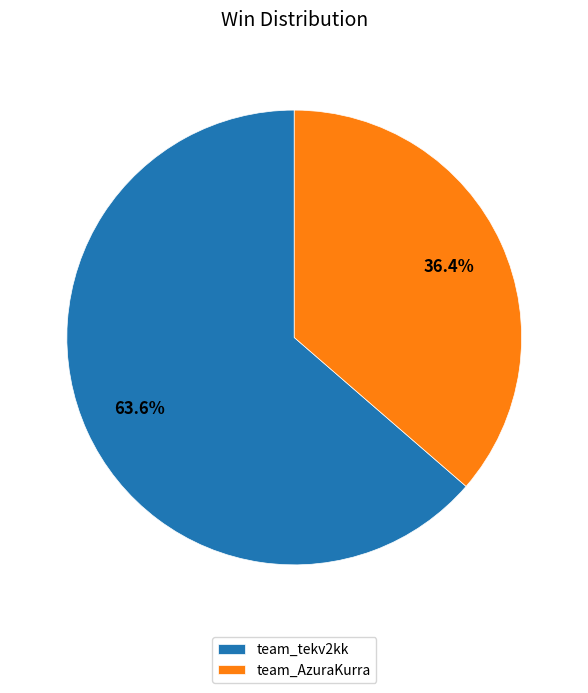

Is the sum of team_AzuraKurra and team_tekv2kk greater than half?

Yes